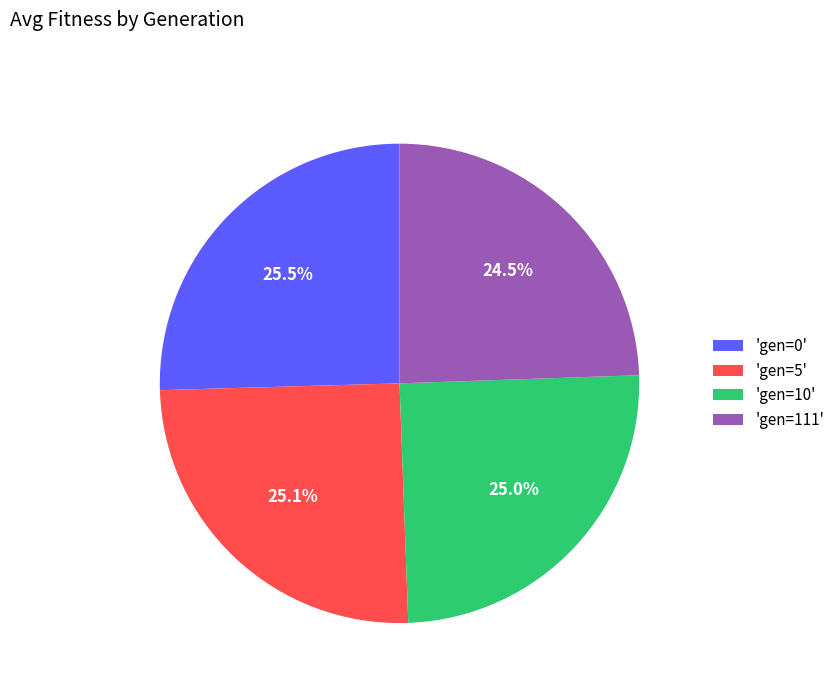

How much of the chart is everything except 'gen=10'?

75.0%